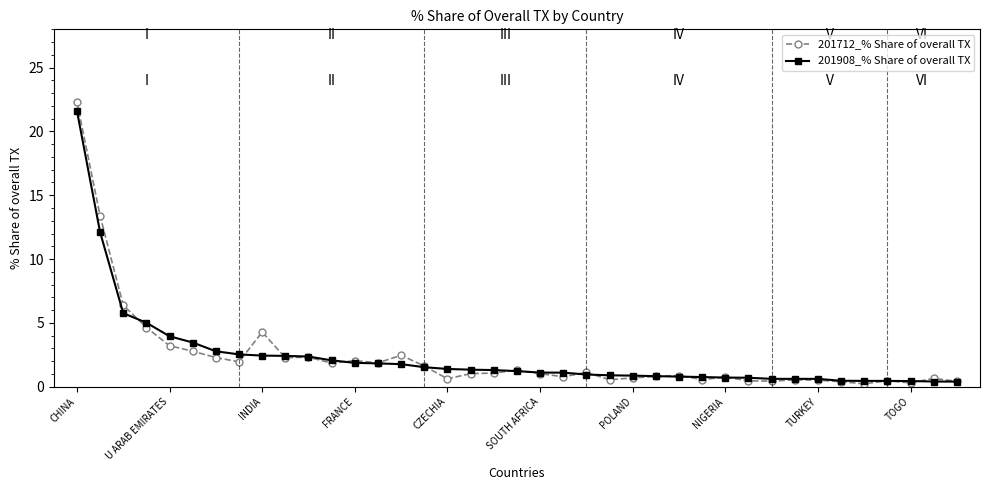

What is the value of the 201908_% Share of overall TX point at the 6th from the left?

3.5